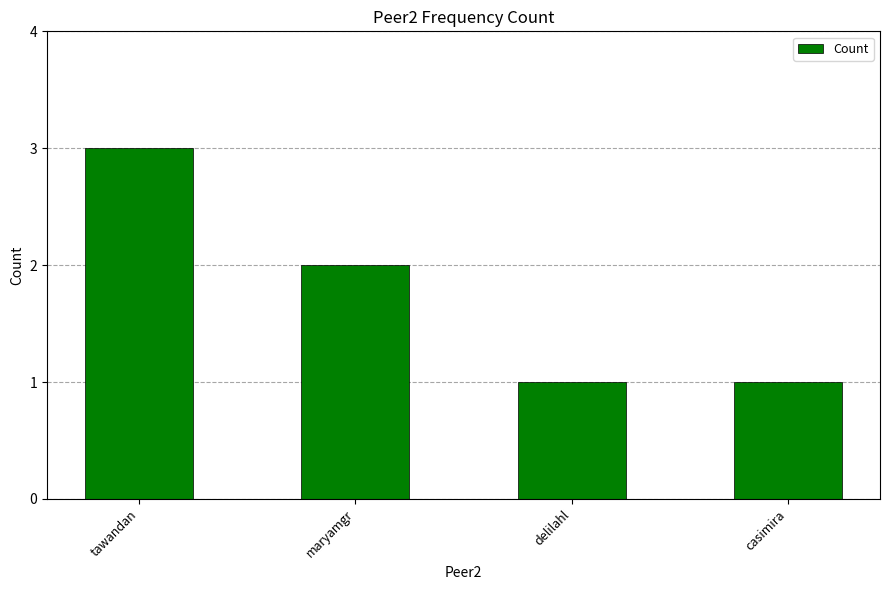

What is the approximate value at delilahl?

1